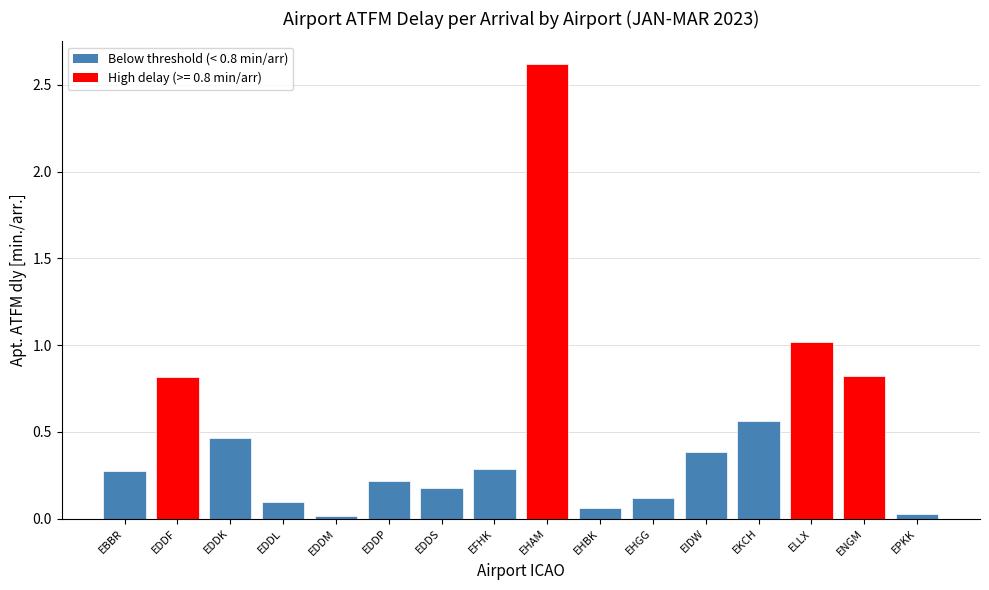

What is the difference between the maximum and minimum values?

2.6